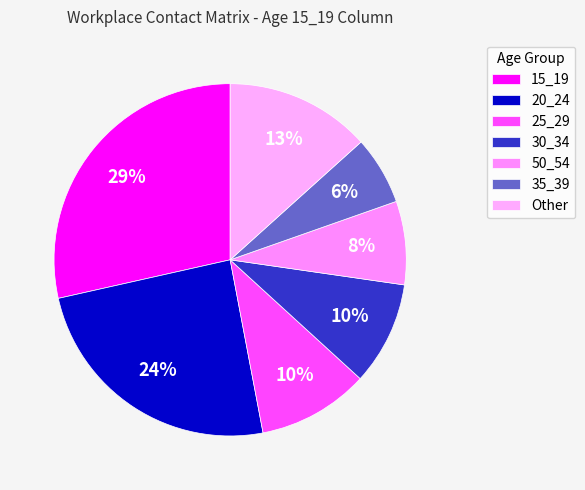

How many slices are in this pie chart?

7